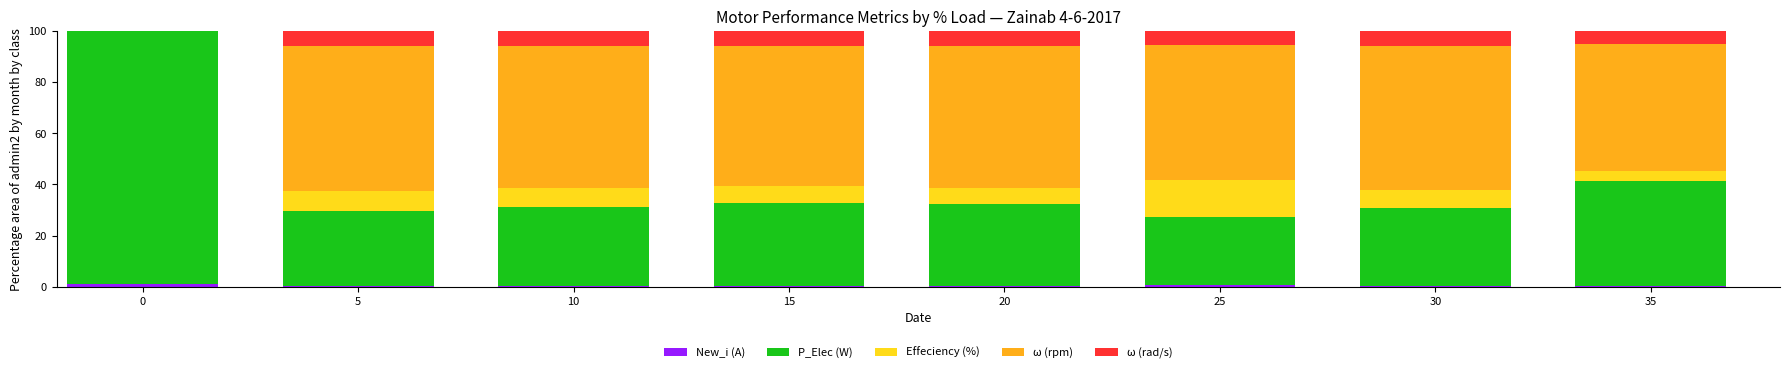

Count the number of categories in the chart.

8